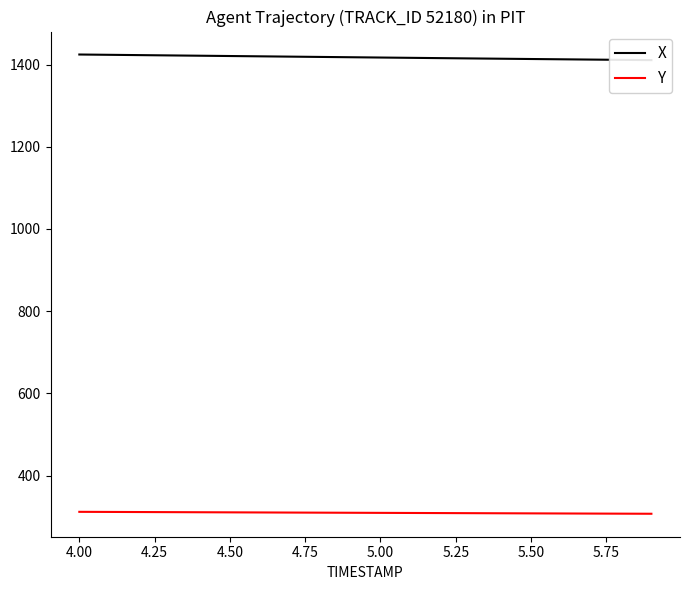

True or false: X has more than 0 points higher than both neighbors.

False